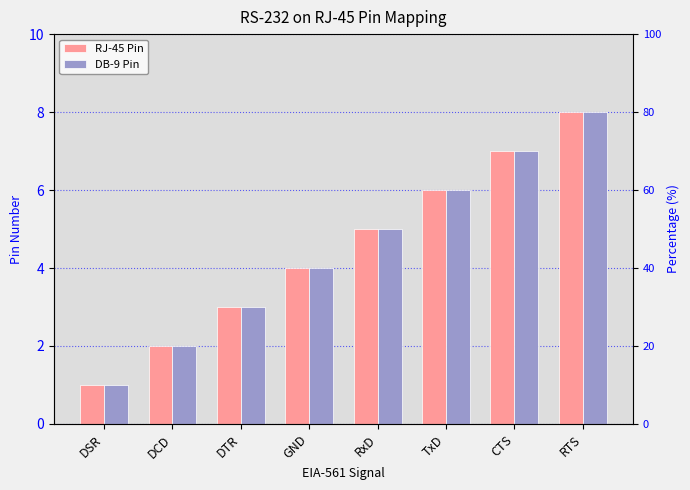

Which series has the widest spread of values?

RJ-45 Pin